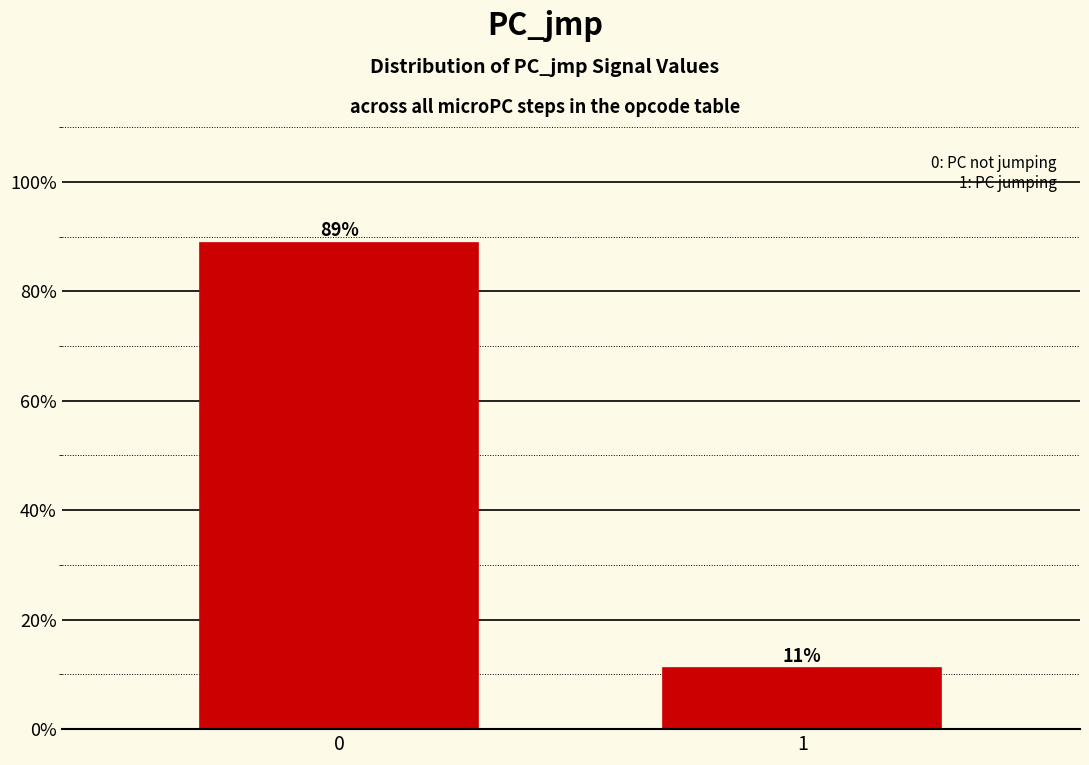

The value at 0 is 88.9. True or false?

True